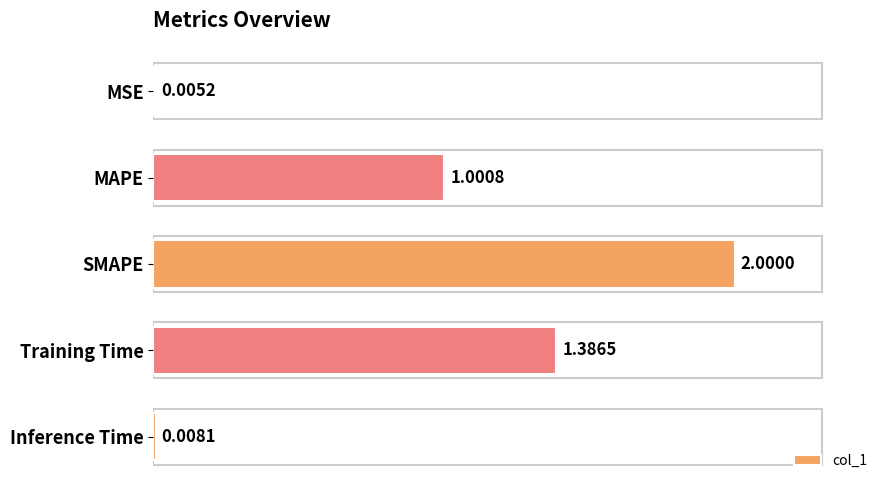

How many values exceed 1?

3